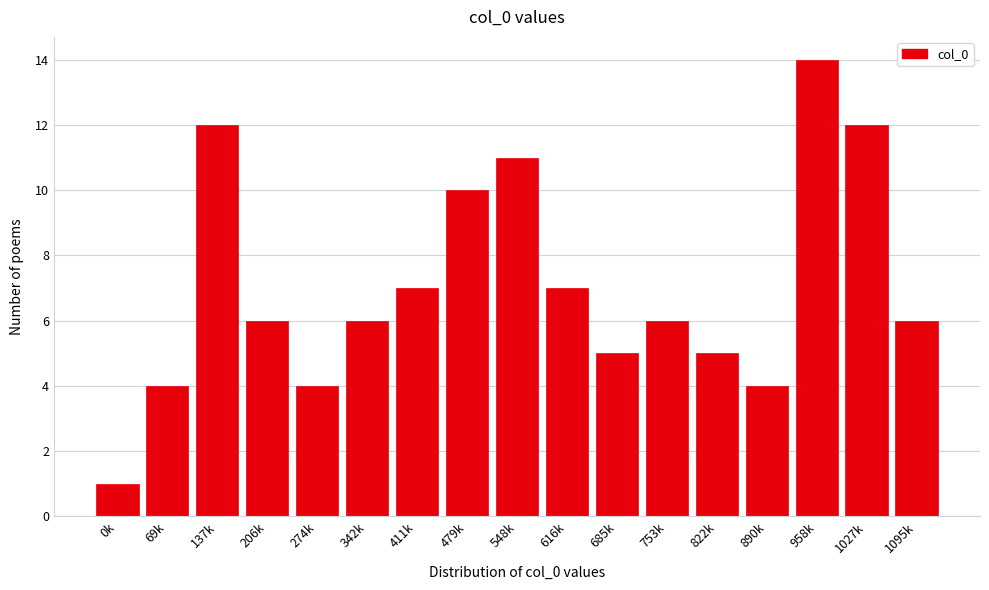

Reading right to left, list all the values displayed in this chart.

6	12	14	4	5	6	5	7	11	10	7	6	4	6	12	4	1